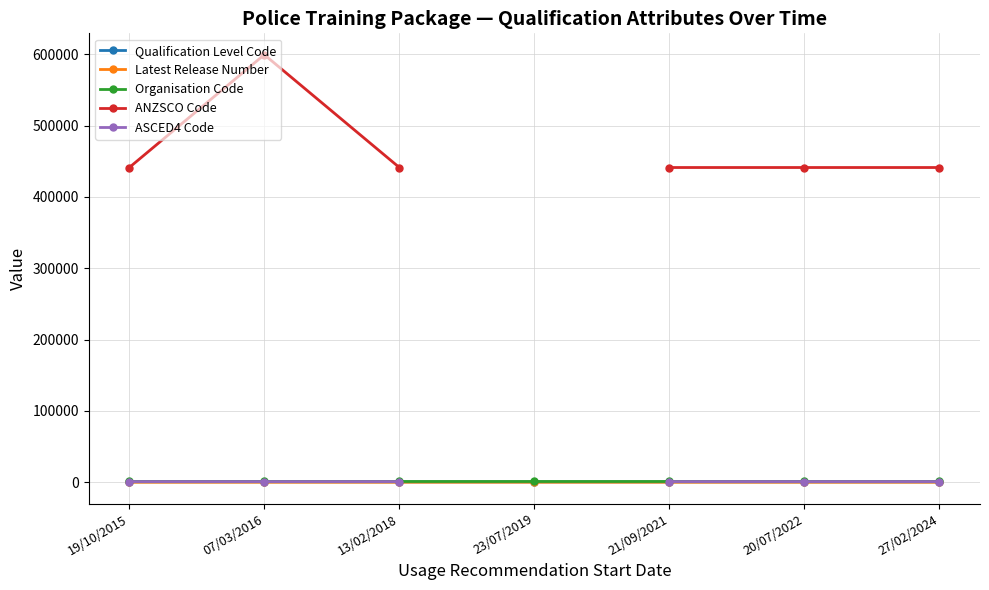

What is the highest value of the ANZSCO Code series?

599500.0